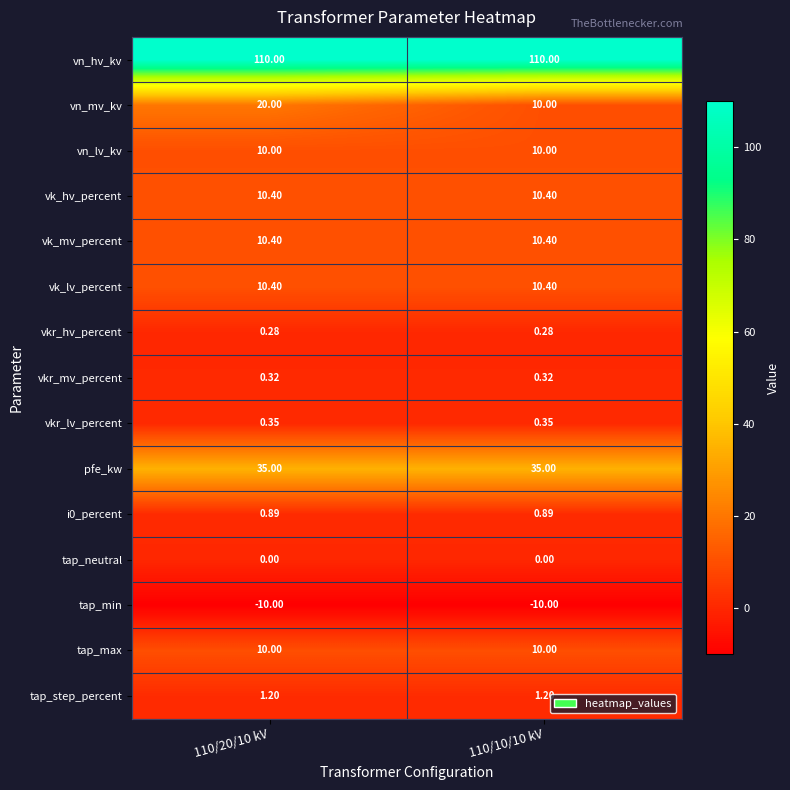

What is the difference between the highest and lowest values at 110/20/10 kV?

120.0